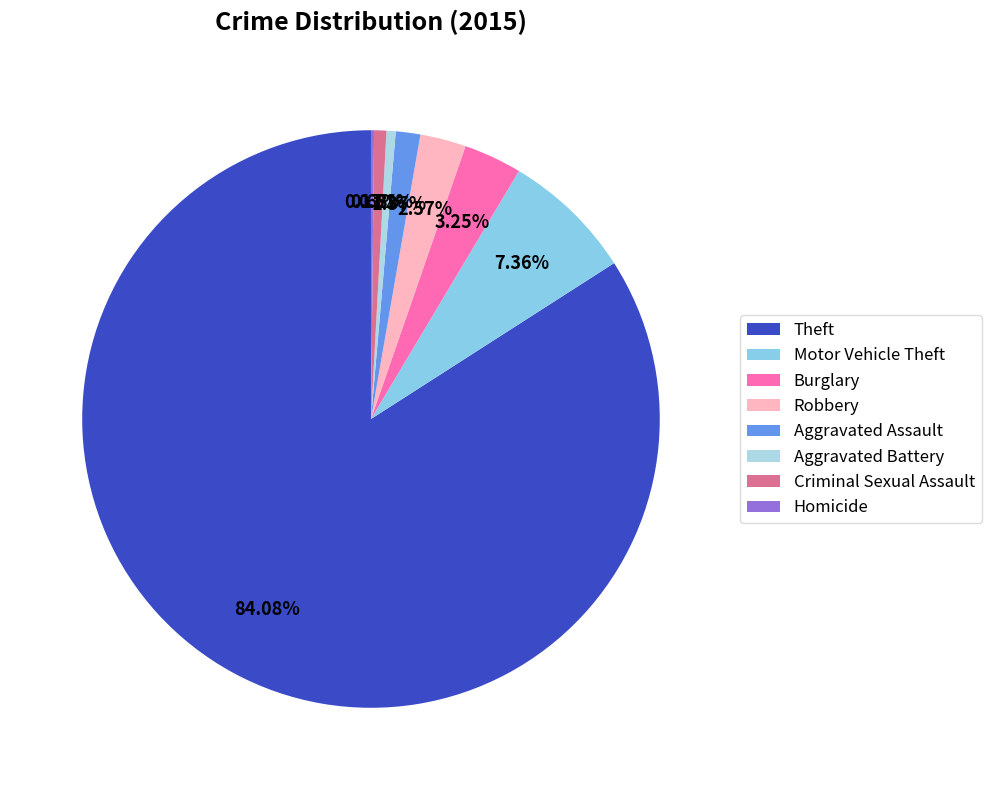

What portion of the pie excludes Homicide?

99.8%